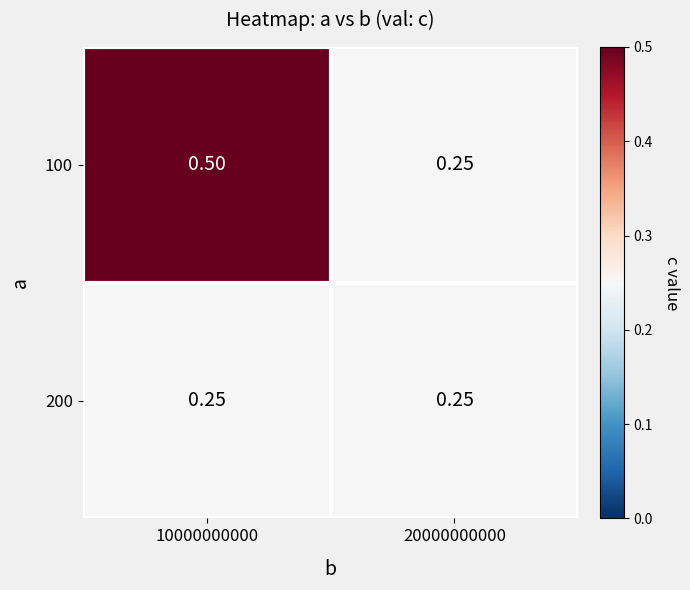

What is the greatest value displayed?

0.5